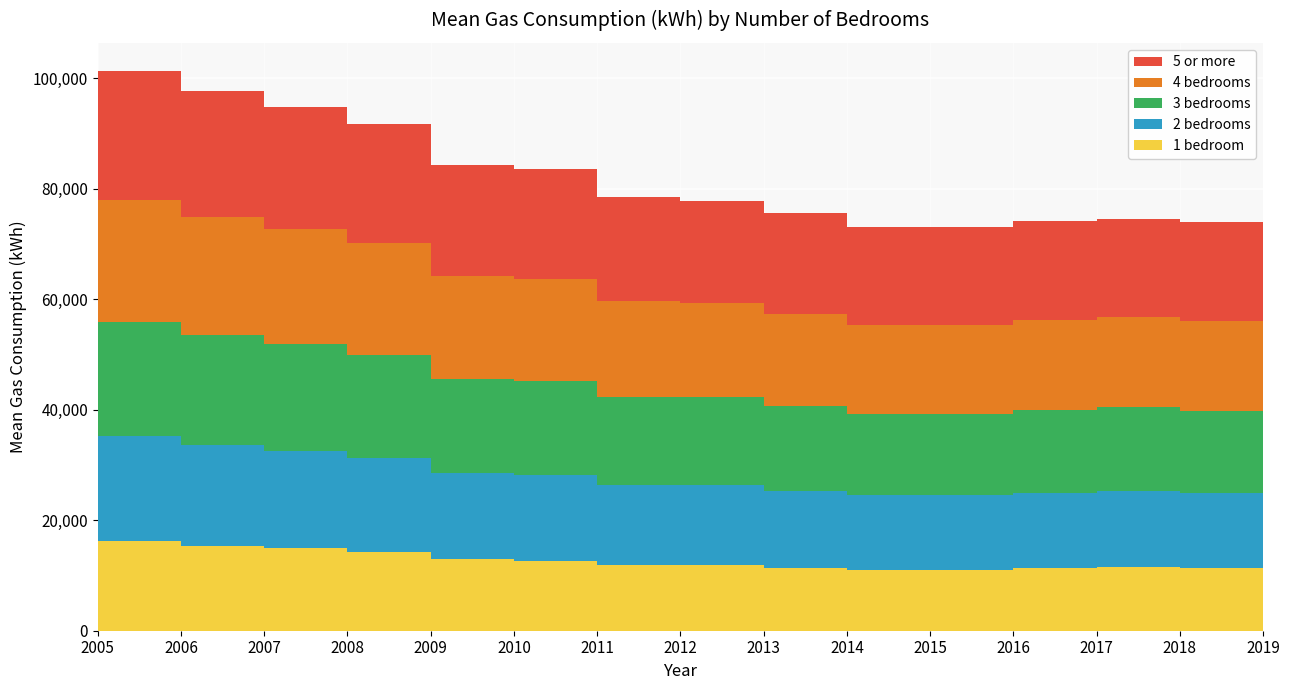

Reading left to right, transcribe all the data shown in this chart.

1 bedroom: 2005=16200	2006=15400	2007=14900	2008=14200	2009=12900	2010=12700	2011=11900	2012=11900	2013=11400	2014=11000	2015=11000	2016=11300	2017=11500	2018=11300	2019=11400
2 bedrooms: 2005=19000	2006=18200	2007=17600	2008=17000	2009=15600	2010=15500	2011=14500	2012=14500	2013=13900	2014=13500	2015=13500	2016=13700	2017=13800	2018=13600	2019=13700
3 bedrooms: 2005=20700	2006=19900	2007=19300	2008=18700	2009=17100	2010=17000	2011=15900	2012=15800	2013=15300	2014=14800	2015=14700	2016=14900	2017=15100	2018=14900	2019=15100
4 bedrooms: 2005=22100	2006=21400	2007=20800	2008=20200	2009=18600	2010=18400	2011=17300	2012=17100	2013=16700	2014=16100	2015=16100	2016=16300	2017=16300	2018=16200	2019=16400
5 or more: 2005=23300	2006=22700	2007=22200	2008=21600	2009=20000	2010=20000	2011=18900	2012=18500	2013=18200	2014=17600	2015=17700	2016=17900	2017=17700	2018=17900	2019=18200